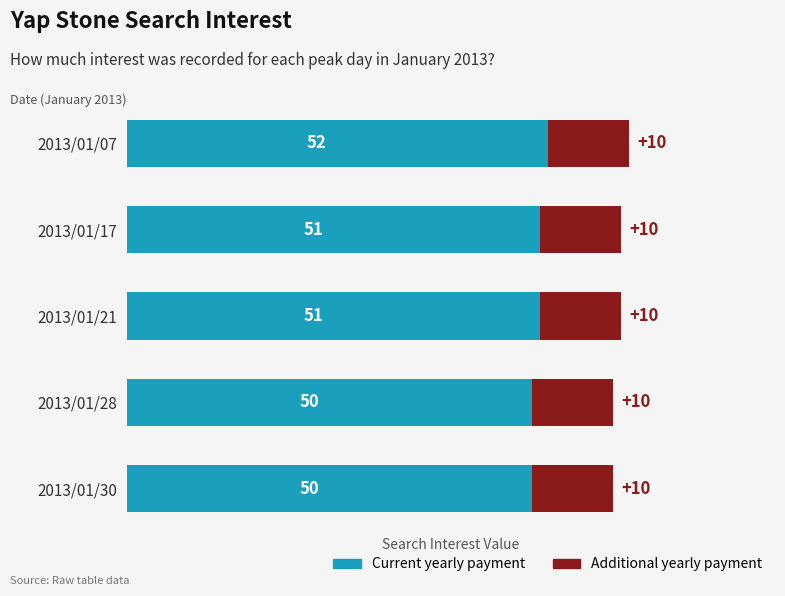

What is the approximate value of Current yearly payment at 2013/01/21?

51